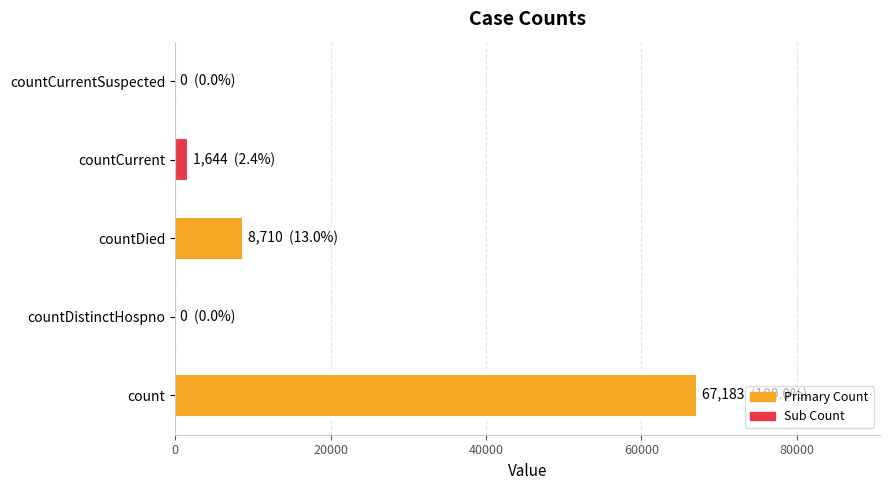

True or false: the data shows 36624 at countCurrentSuspected.

False